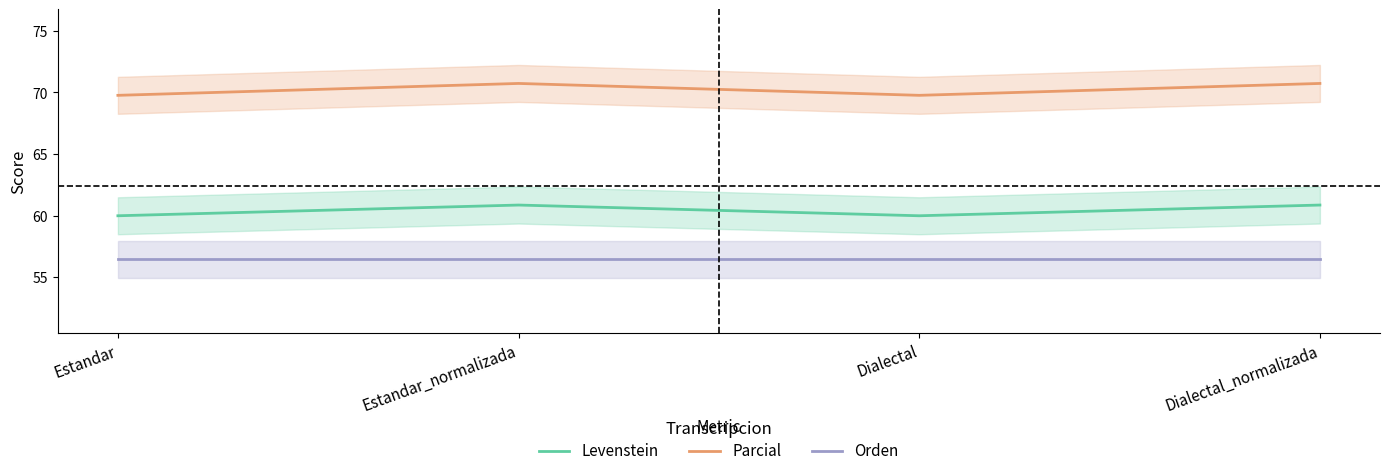

What is the value of the Parcial point at the 4th from the left?

70.7